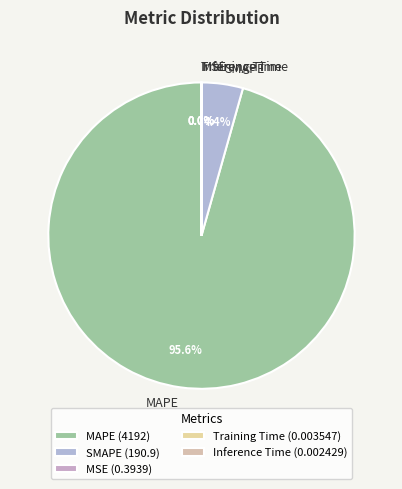

Is there any slice that represents more than half of the pie?

Yes